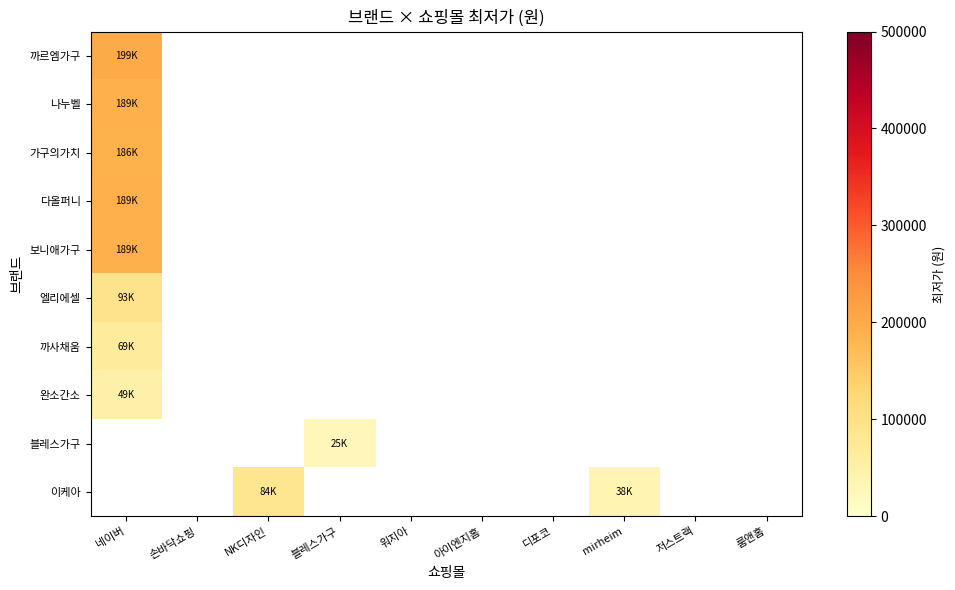

How many values in 보니애가구 are above zero?

1